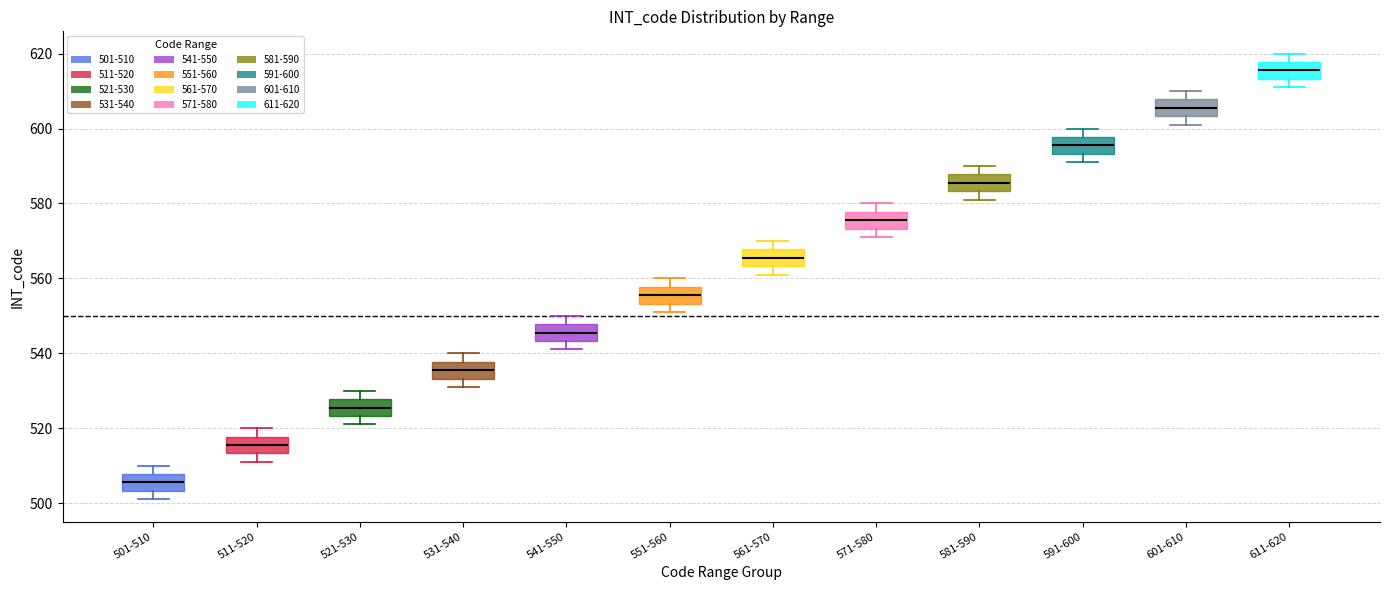

Which box's median line is the lowest?

501-510